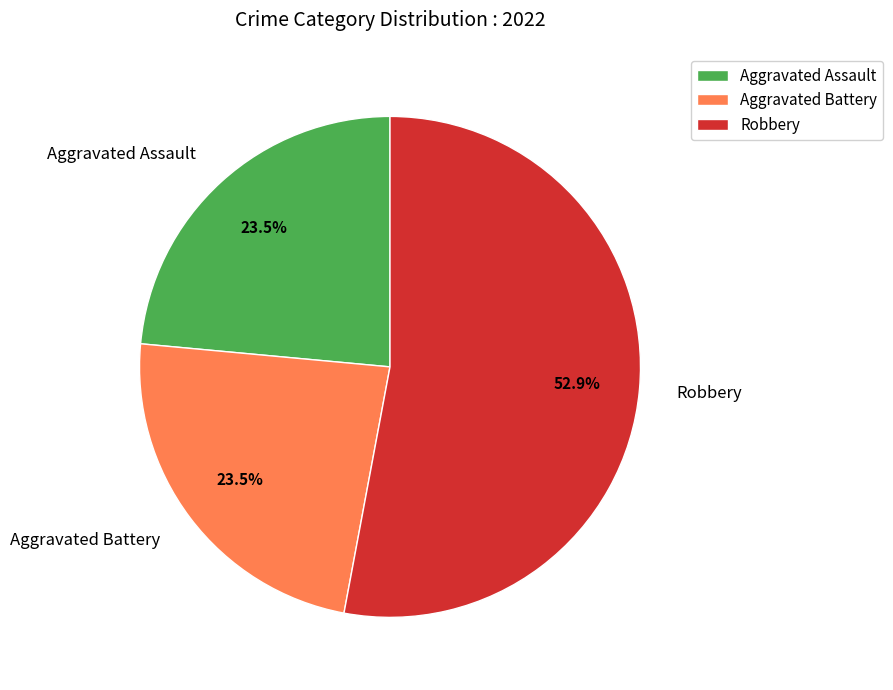

Is there any slice that represents more than half of the pie?

Yes